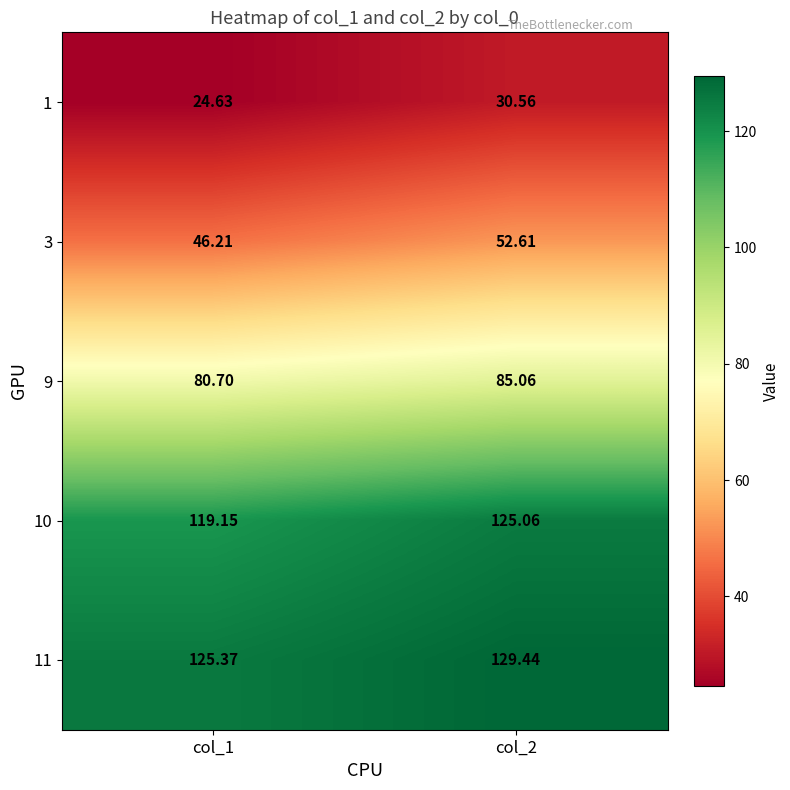

Is the value of 3 at col_2 greater than the value of 9 at col_1?

No